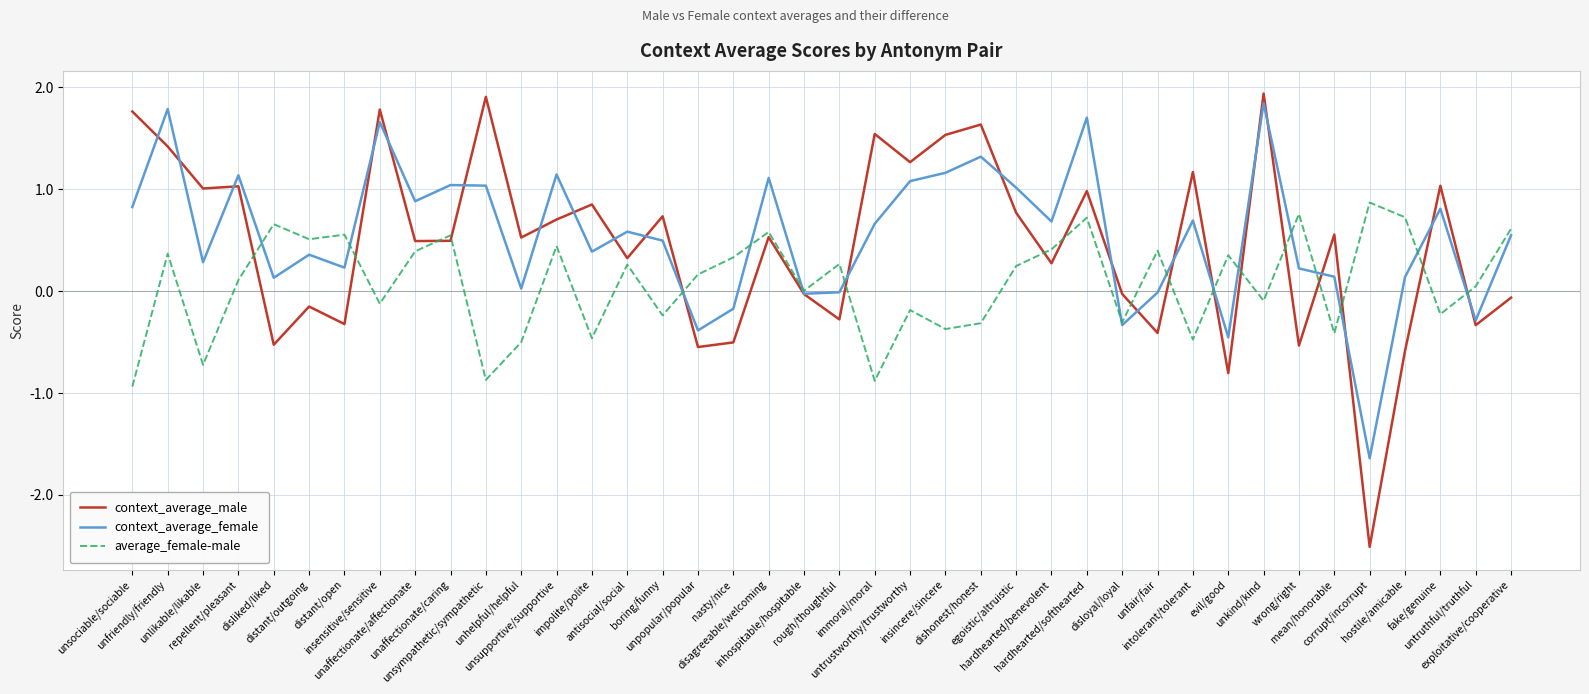

What is the maximum value shown in the chart?

1.9